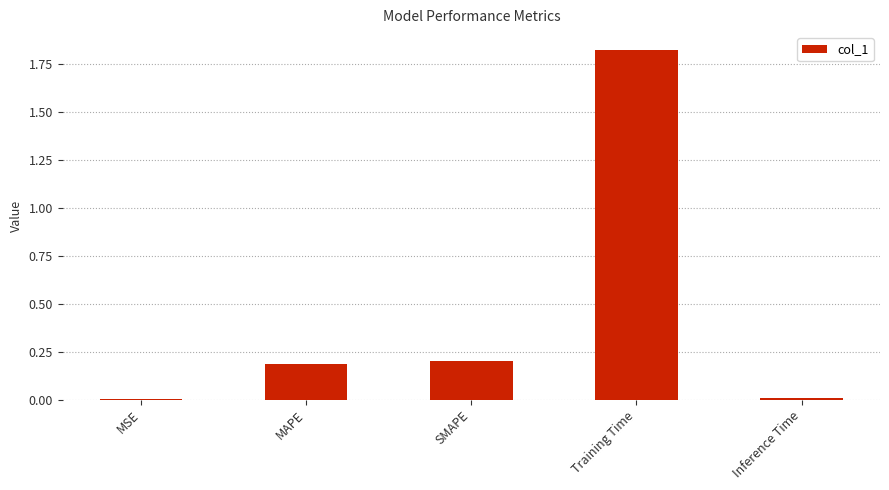

True or false: the data shows 3.2 at Training Time.

False